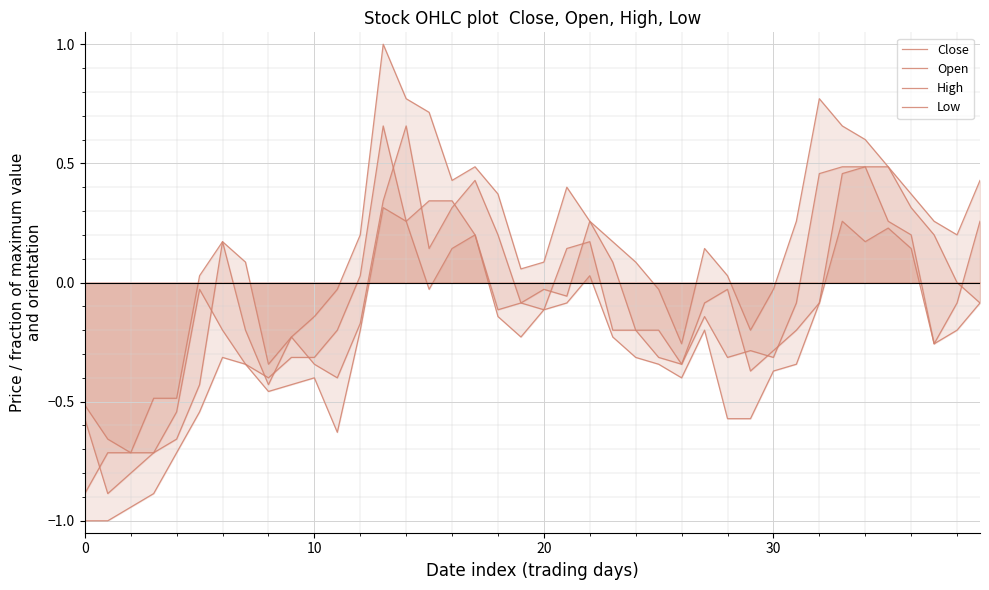

The value of Low at 31 is -0.6. True or false?

False